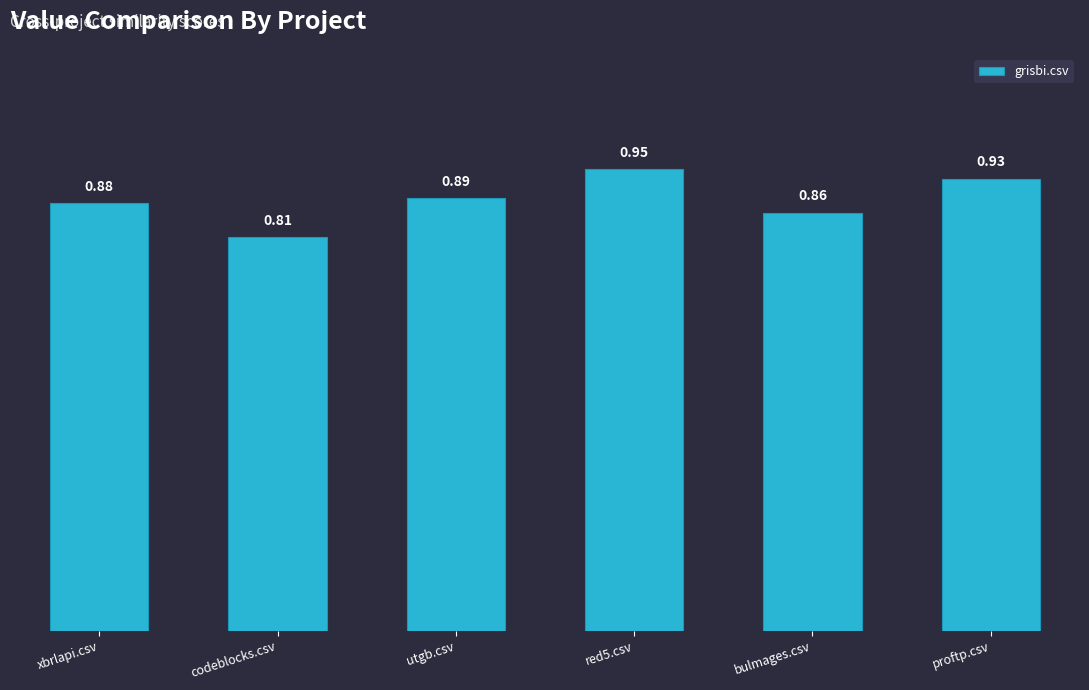

Rank the categories by value from highest to lowest.

red5.csv, proftp.csv, utgb.csv, xbrlapi.csv, bulmages.csv, codeblocks.csv